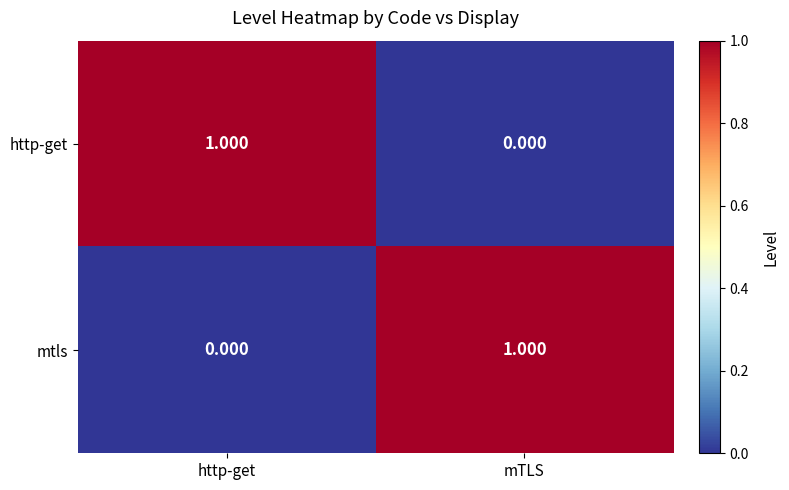

Which category has the highest value in the mtls series?

mTLS